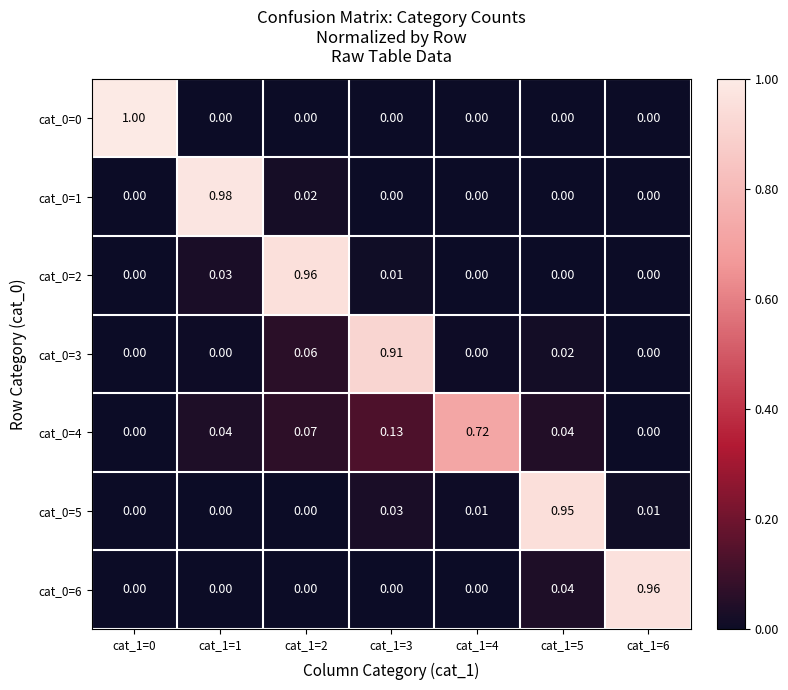

How many values in the cat_0=5 series exceed 0?

4